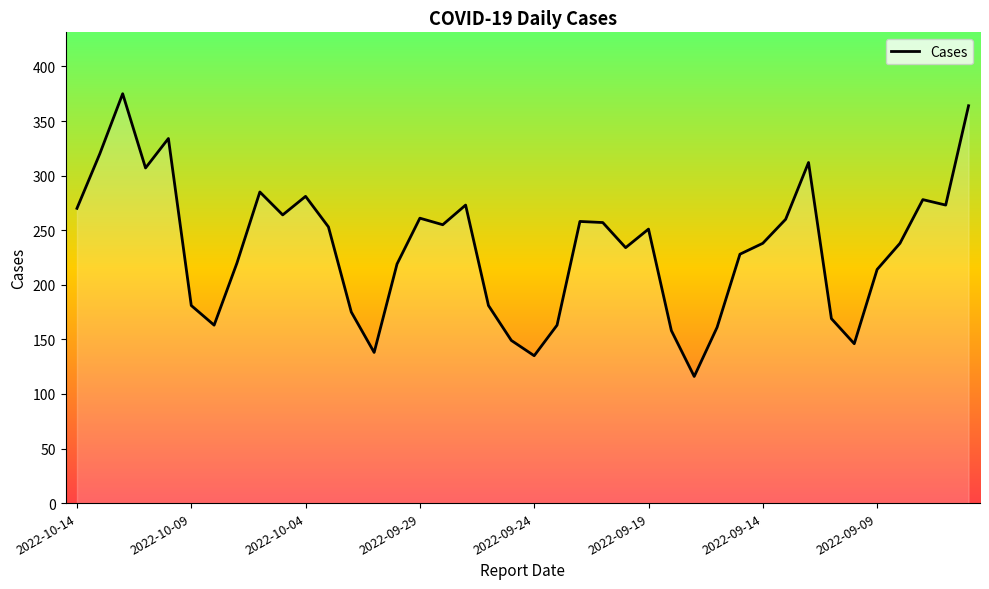

What is the greatest value displayed?

375